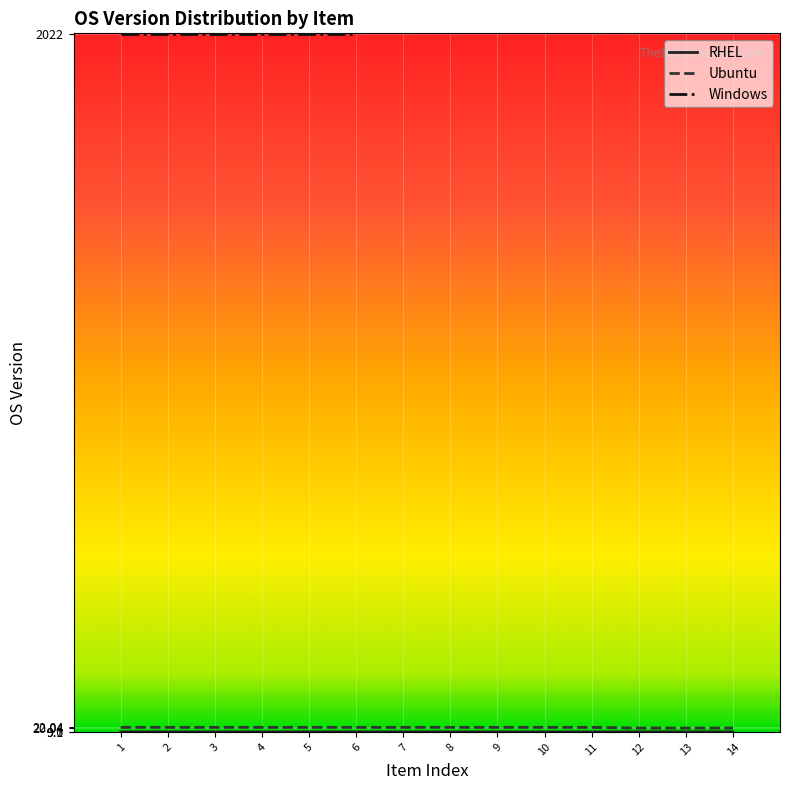

How many data points in Ubuntu are less than 22?

3